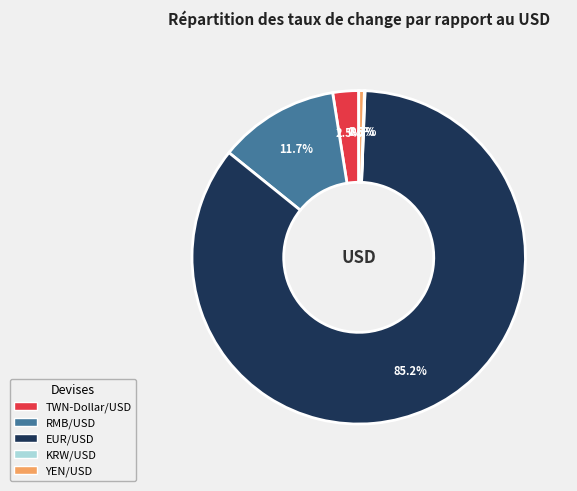

What portion of the pie excludes YEN/USD?

99.5%